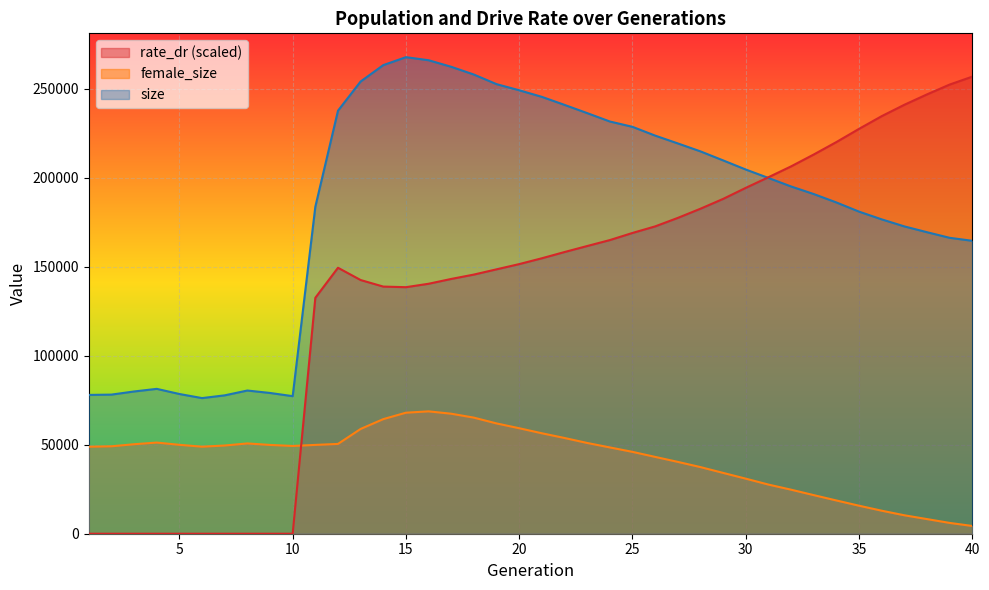

True or false: size and female_size cross at least once.

False